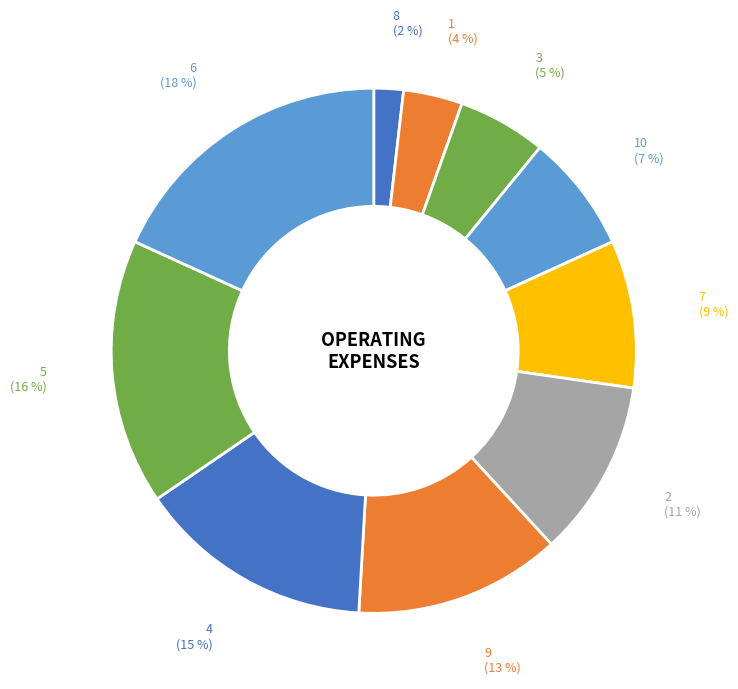

Rank the categories by value from lowest to highest.

8, 1, 3, 10, 7, 2, 9, 4, 5, 6